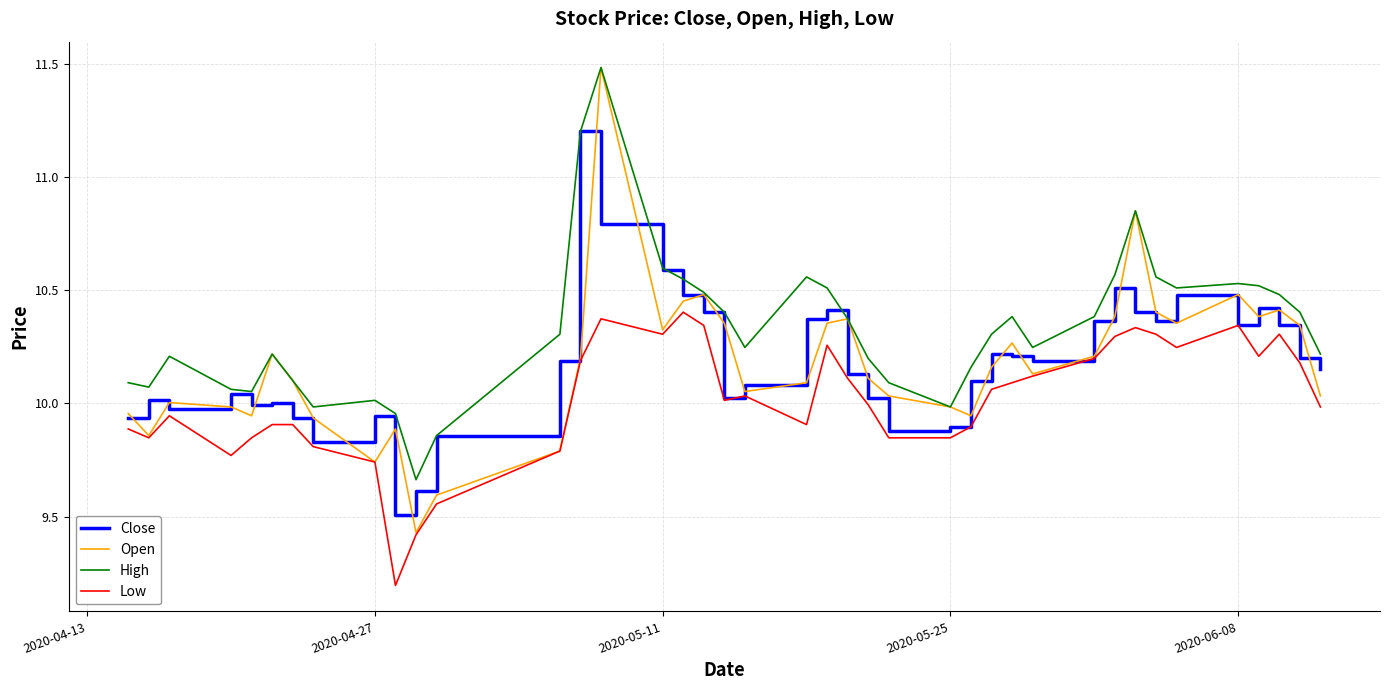

Which series has the largest total across all categories?

High